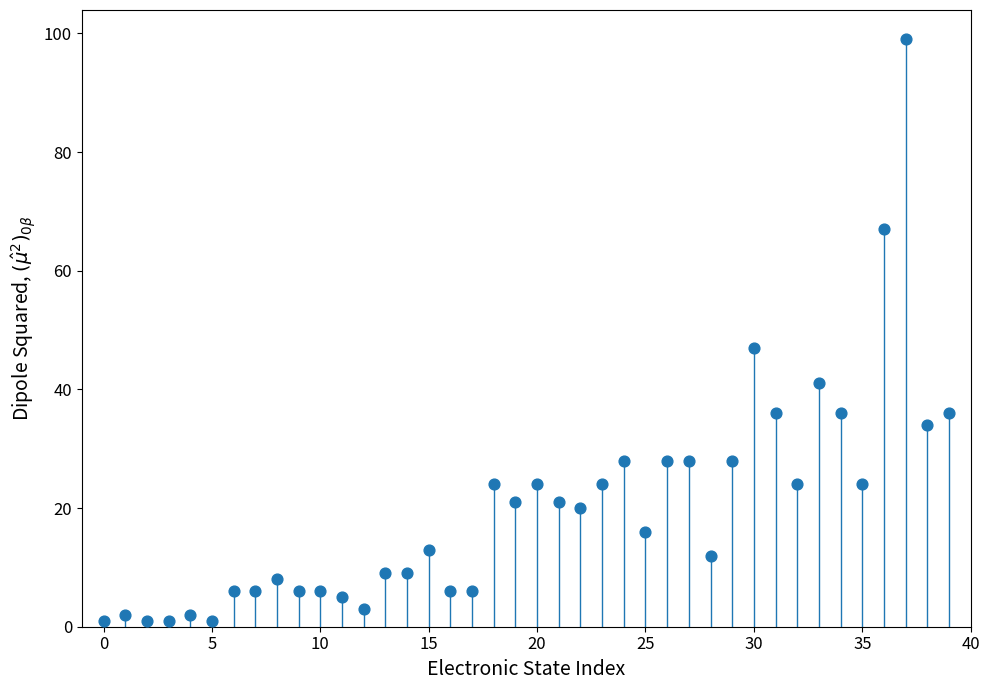

What Y value in the scatter plot is closest to 50?

47